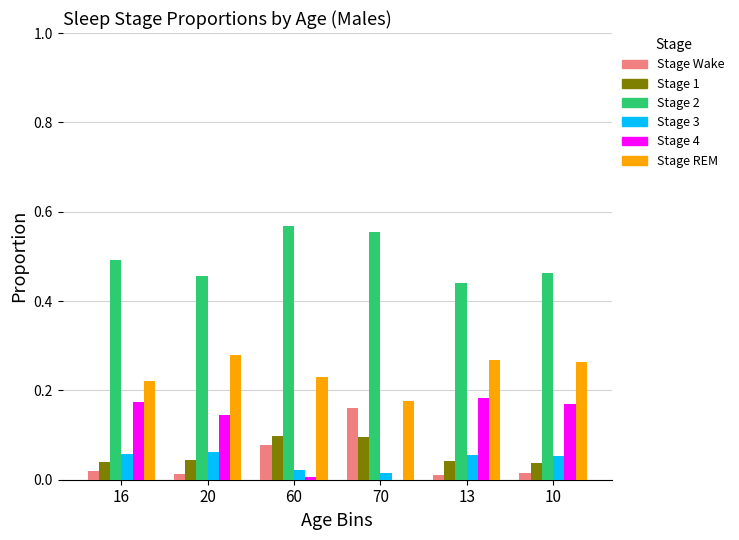

Is it true that Stage REM equals 0.1 at 13?

False